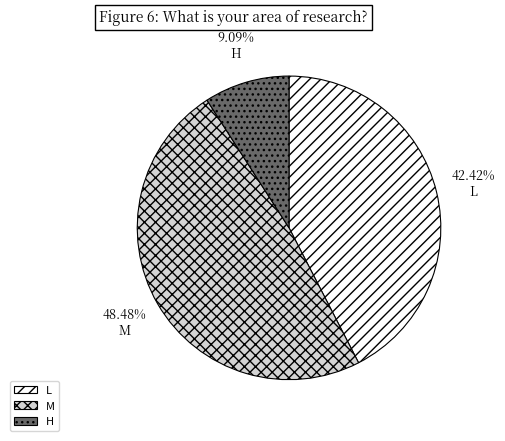

What is the ratio of the value at H to the value at L?

0.2